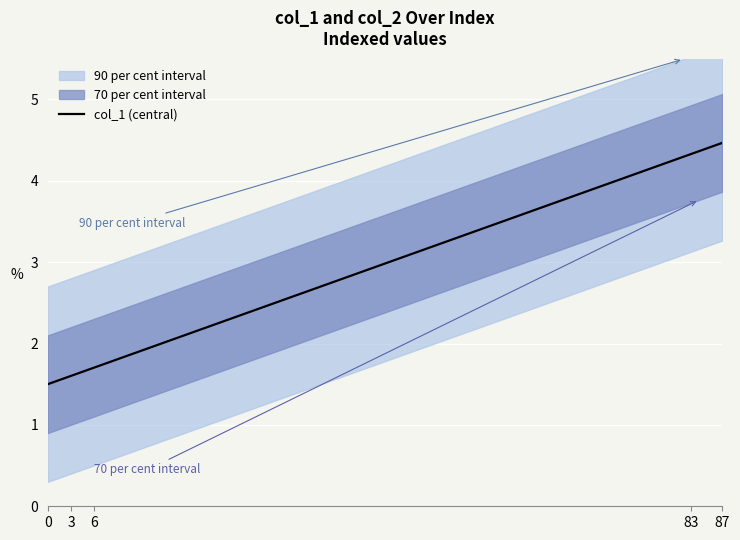

Count the number of values greater than 4.

8